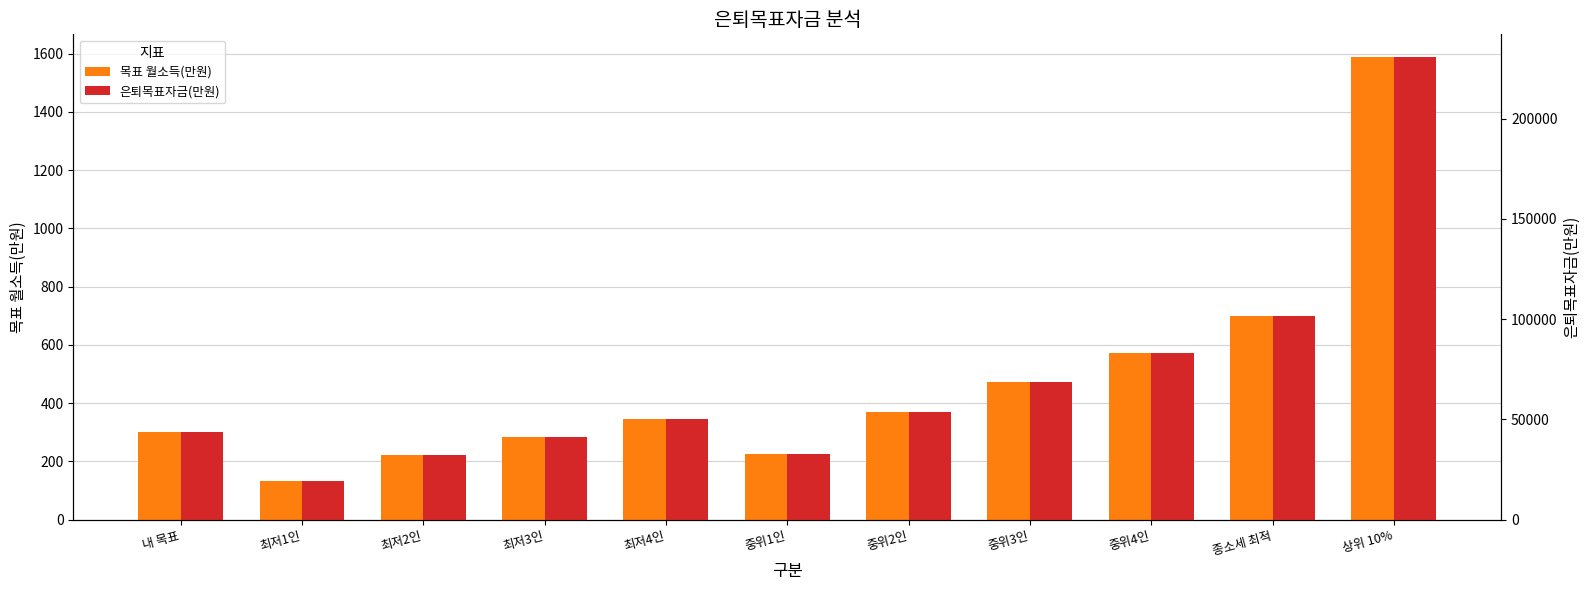

Where does the 목표 월소득(만원) series first go above 344?

중위2인